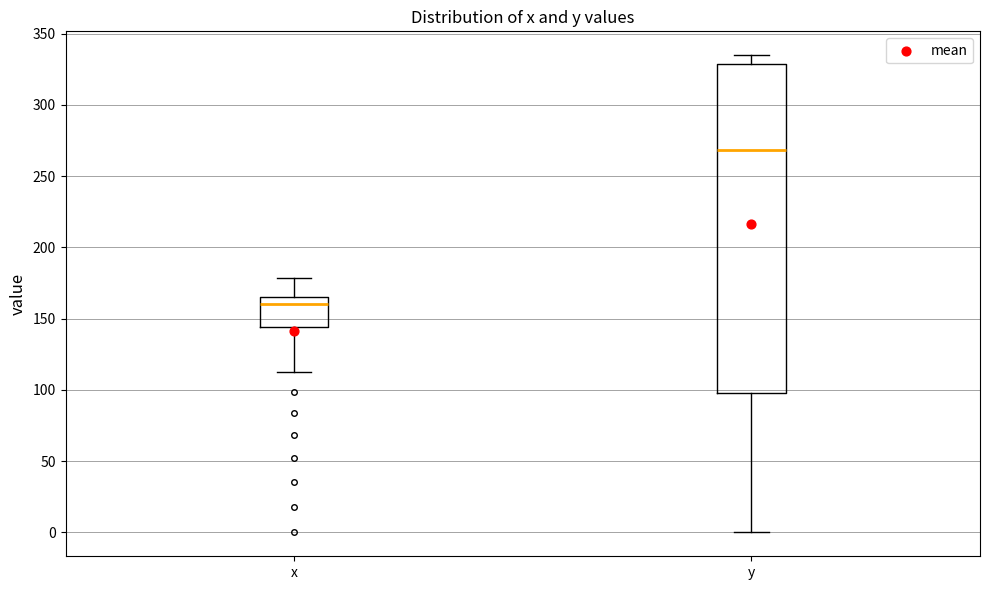

Reading left to right, read every box against the y-axis: the position of its median line, the range the box covers, and the ends of its whiskers. The values are not printed on the chart, so give them approximately, as read against the axis.

x: median 160, box 145 to 165, whiskers 110 to 180
y: median 270, box 100 to 330, whiskers 0 to 335